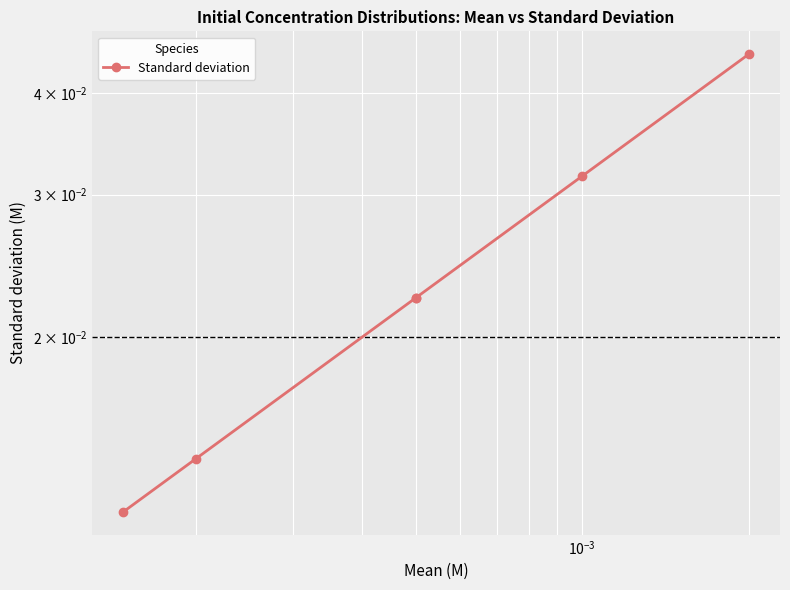

True or false: the data shows 0.0 at $\mathdefault{10^{-1}}$.

False